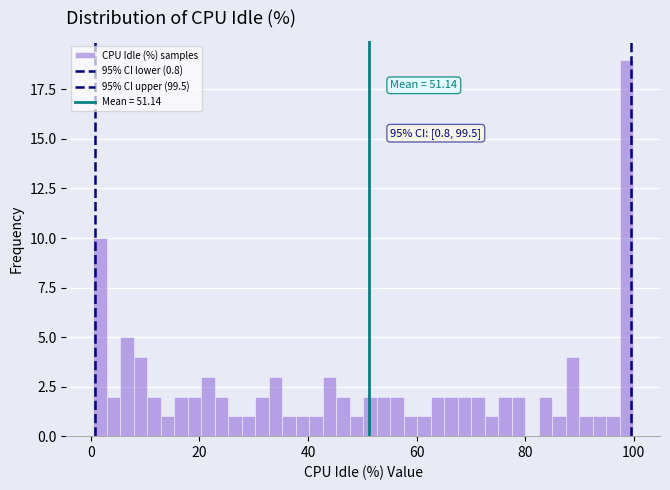

Read against the x-axis, roughly where is the centre of the tallest bar?

98